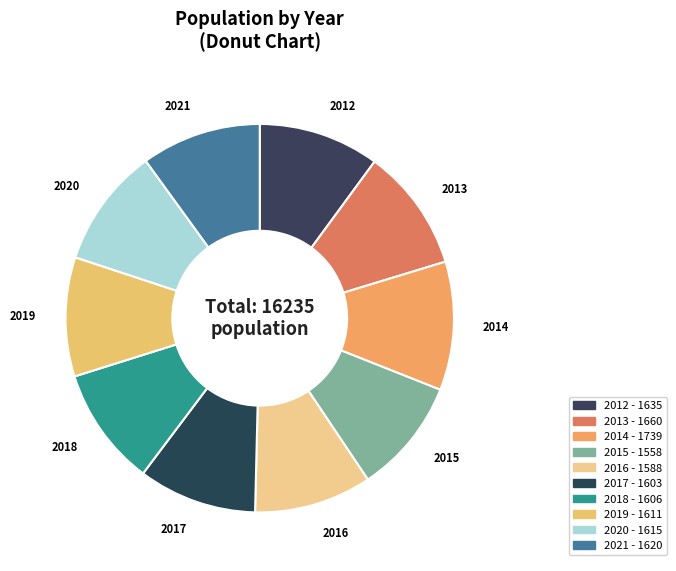

Is 2019 the majority of the pie?

No